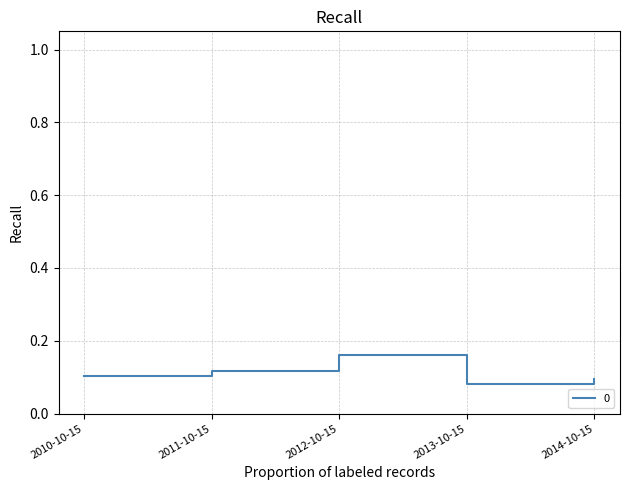

Is it true that the value at 2014-10-15 is 0.0?

False